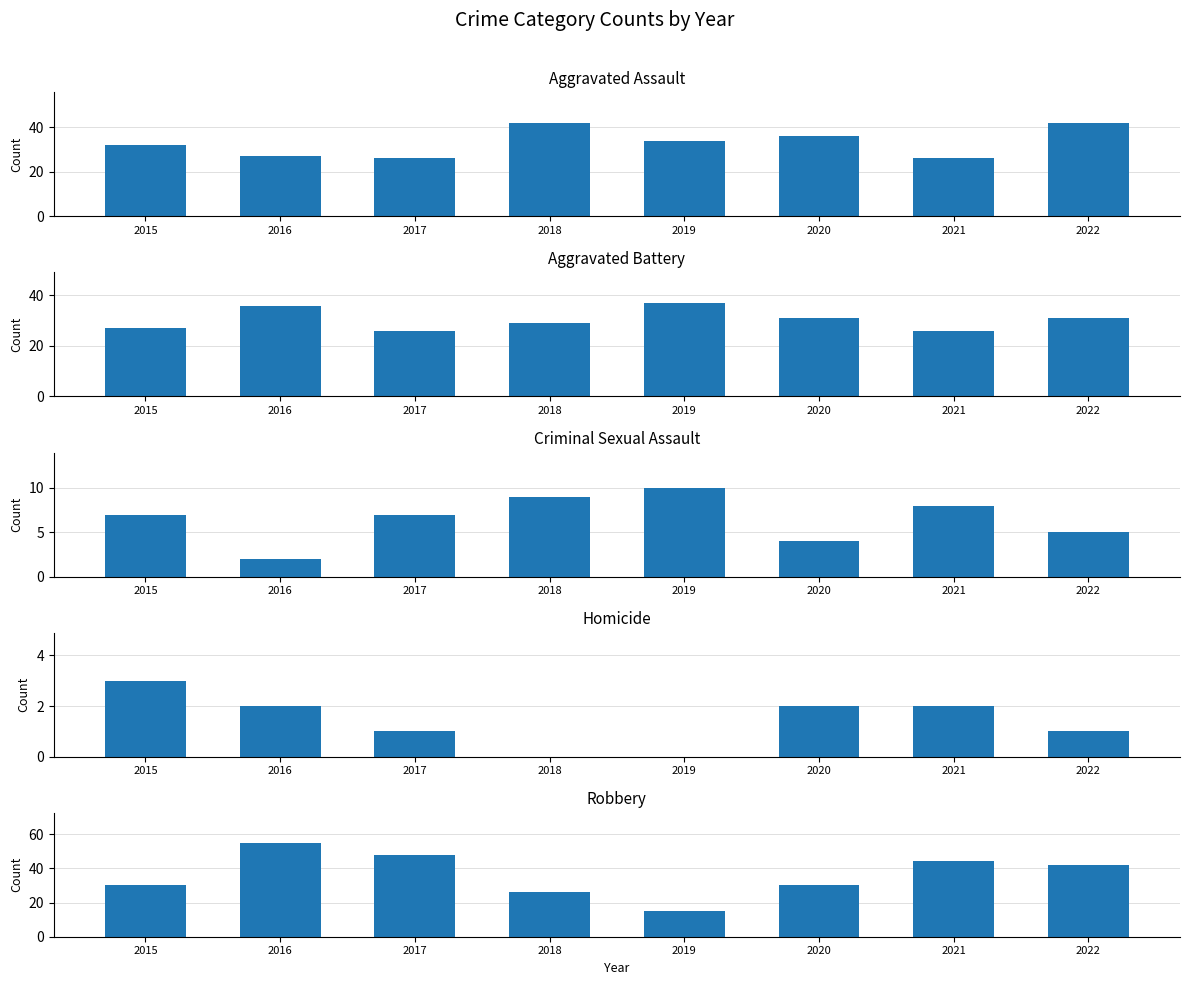

Reading left to right, extract all data points from this chart.

Aggravated Assault: 32	27	26	42	34	36	26	42
Aggravated Battery: 27	36	26	29	37	31	26	31
Criminal Sexual Assault: 7	2	7	9	10	4	8	5
Homicide: 3	2	1	0	0	2	2	1
Robbery: 30	55	48	26	15	30	44	42